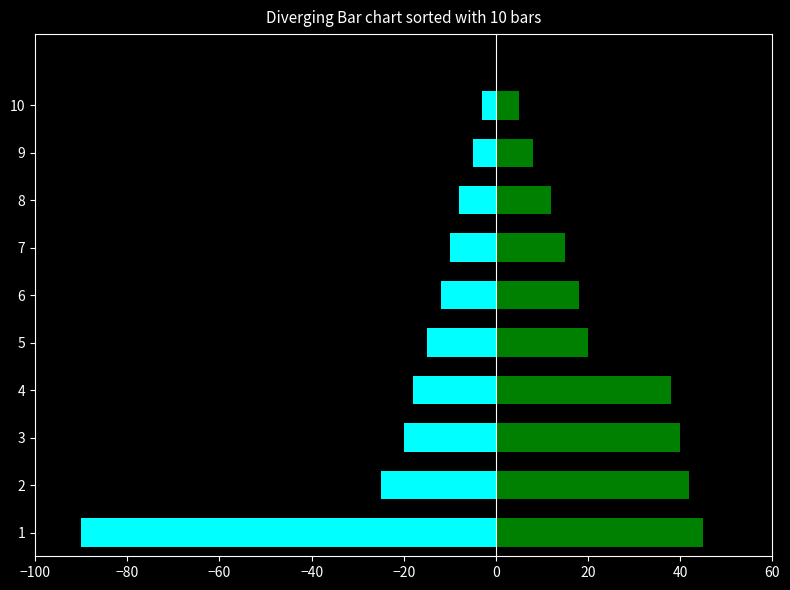

What is the difference between the second highest and minimum values in the Min series?

85